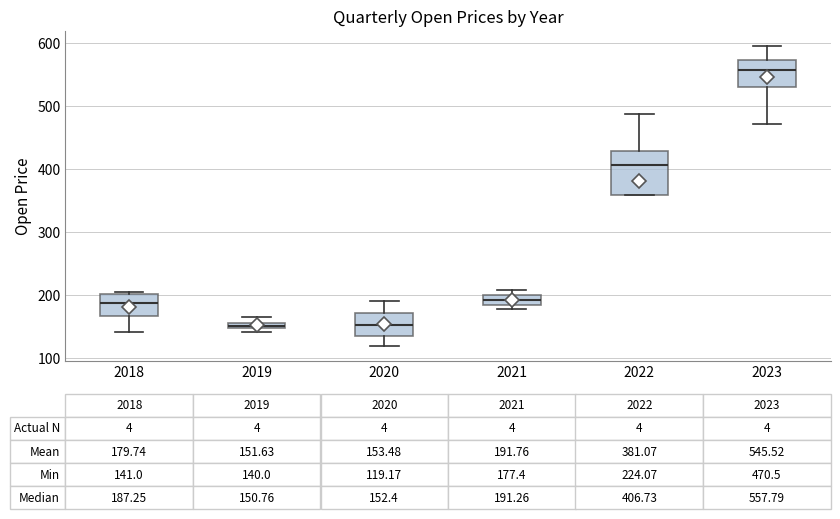

Which box is the tallest, from its lower edge to its upper edge?

2022